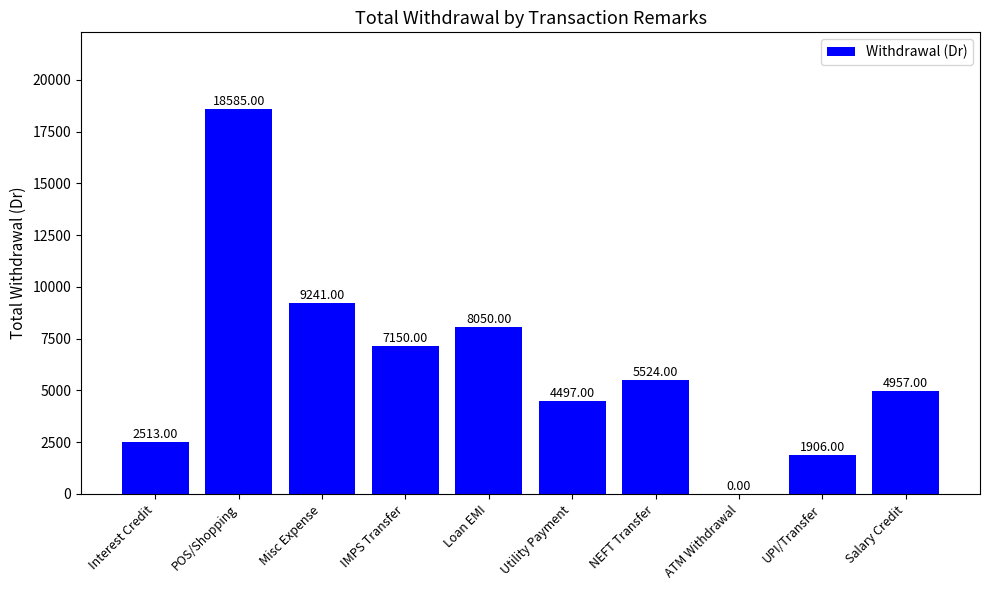

How many categories are shown in the chart?

10